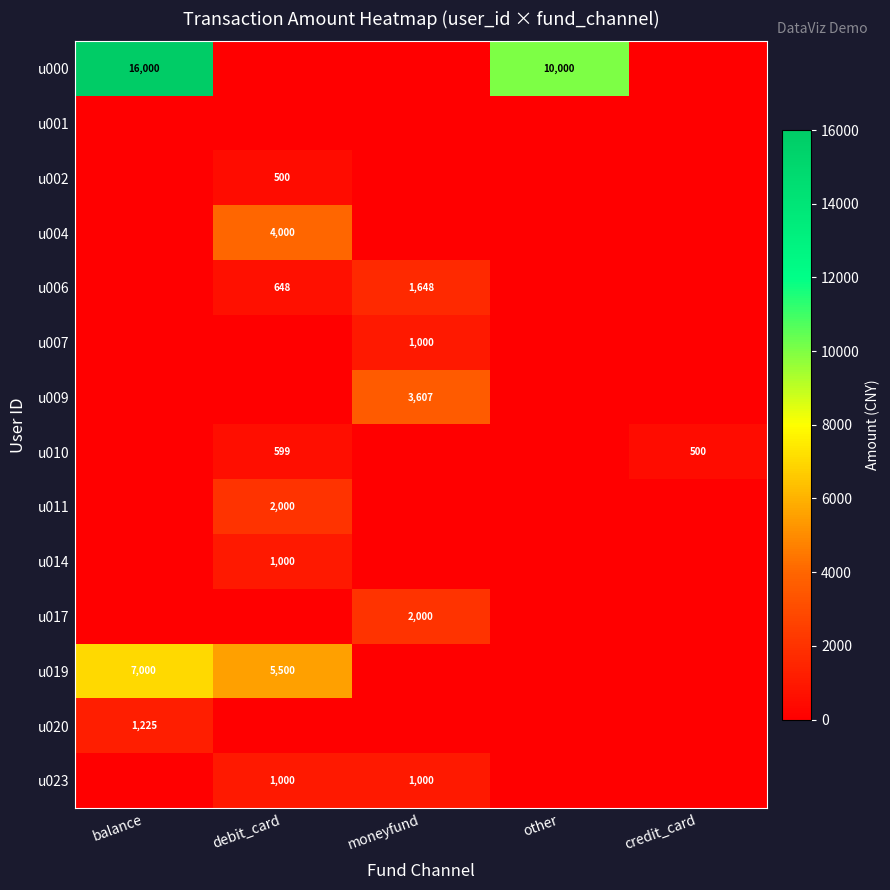

The value of u006 at debit_card is 648. True or false?

True